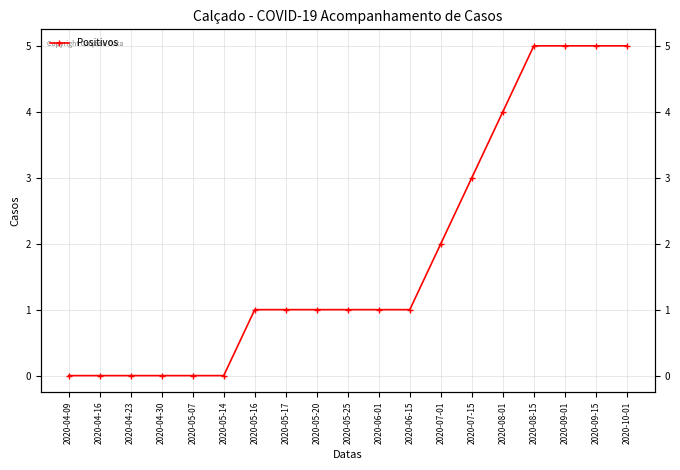

Is it true that the value at 2020-08-15 is 2?

False